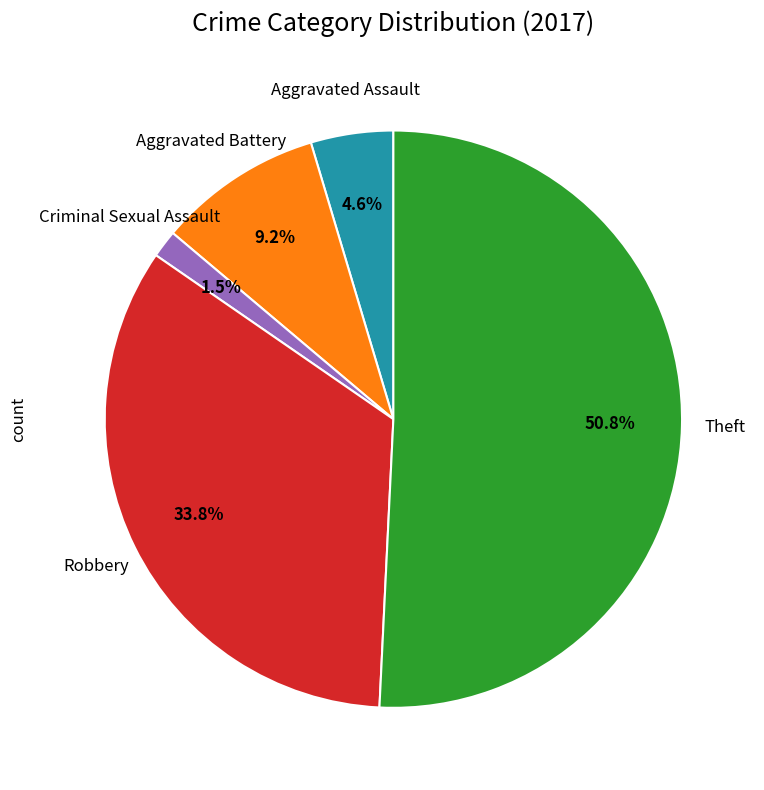

Is there any slice that represents more than half of the pie?

Yes